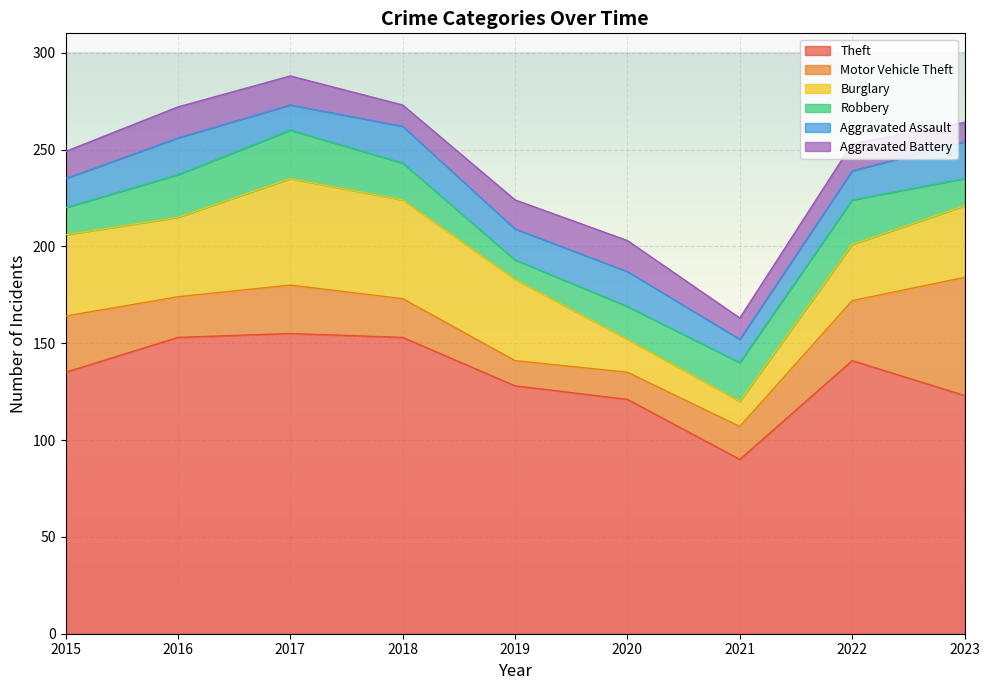

How many lines are shown in the chart?

6